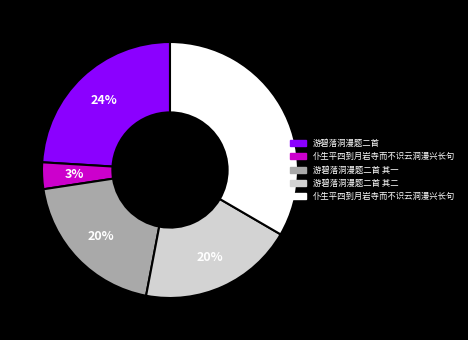

To the nearest percent, what is the average slice percentage?

20%